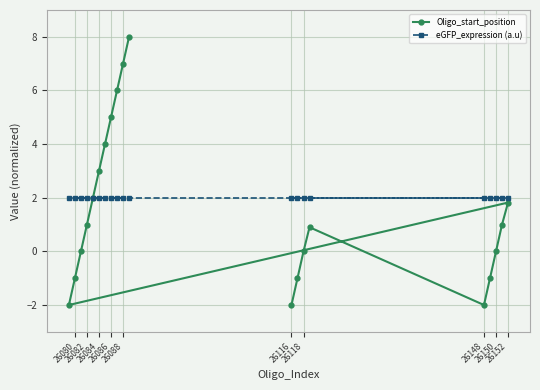

What is the sum of all eGFP_expression (a.u) values?

40.0